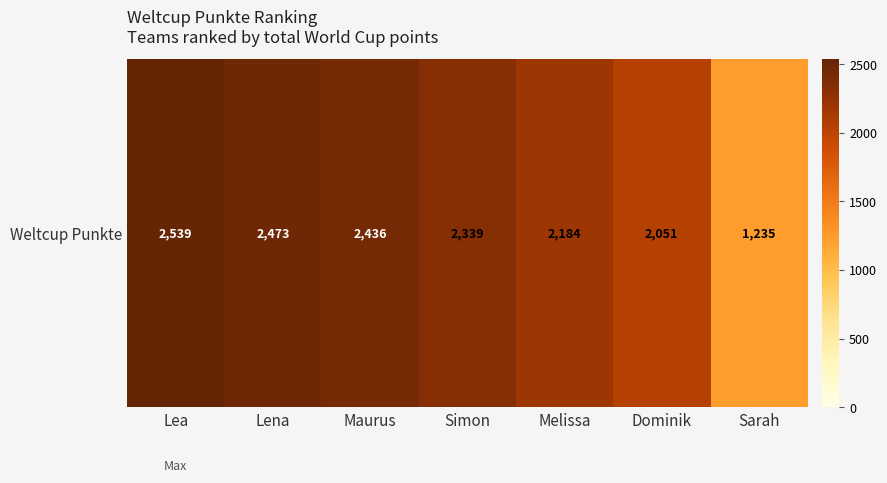

Reading right to left, transcribe all the data shown in this chart.

1235	2051	2184	2339	2436	2473	2539